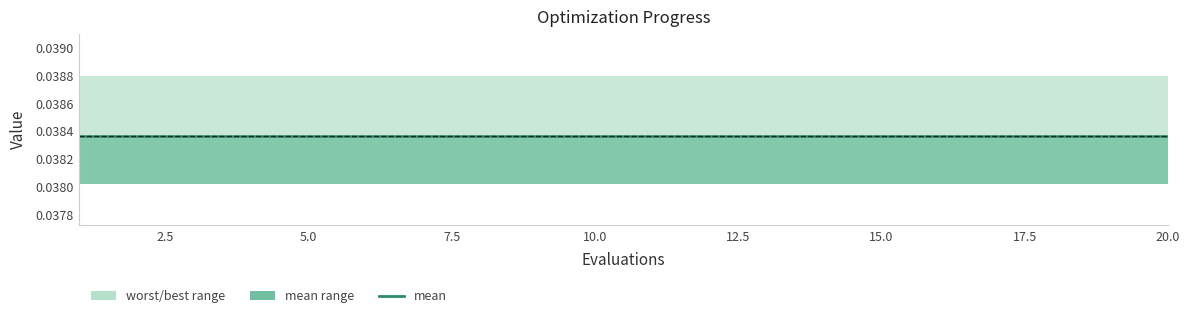

Which category has the highest value in the mean series?

1